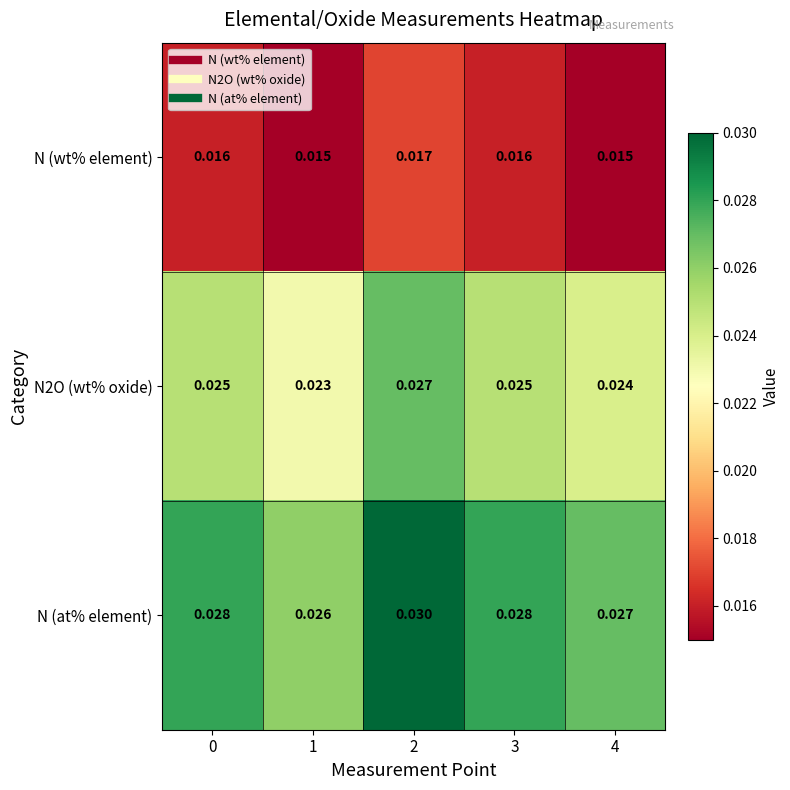

Which series has the largest total across all categories?

N (at% element)